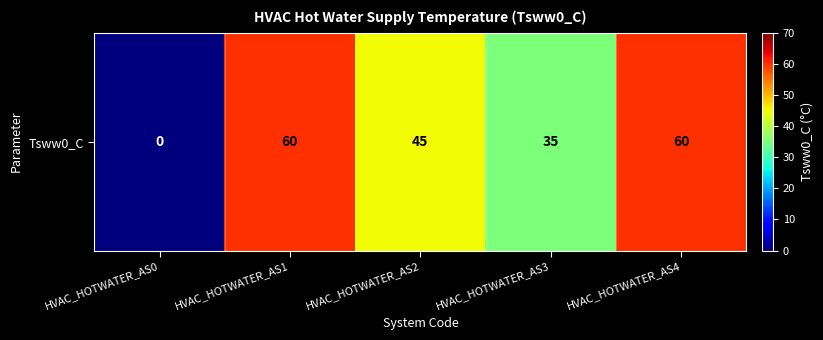

What is the difference between the maximum and second lowest values?

25